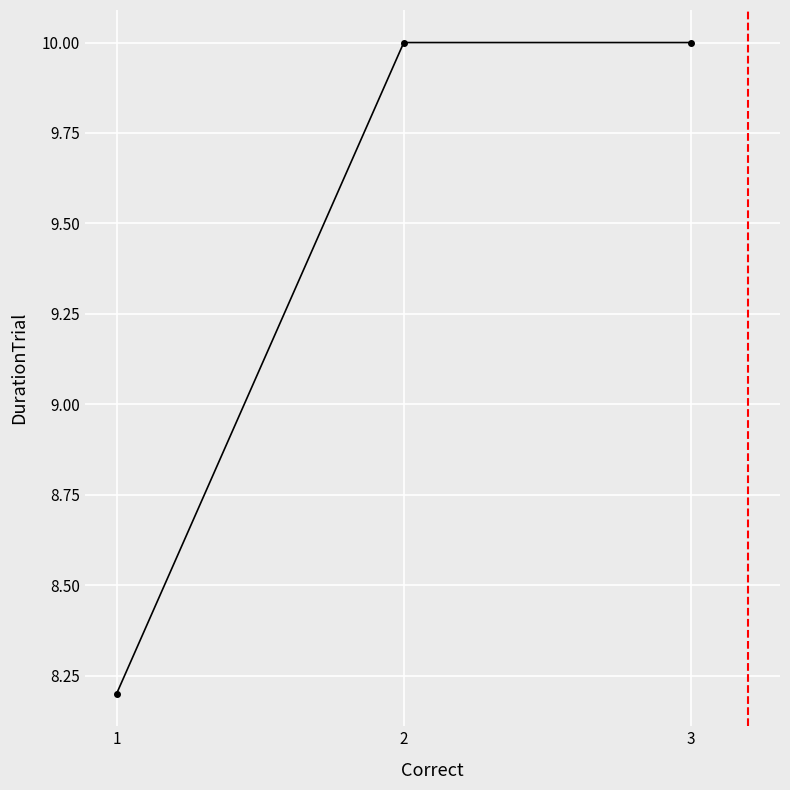

What is the greatest value displayed?

10.0